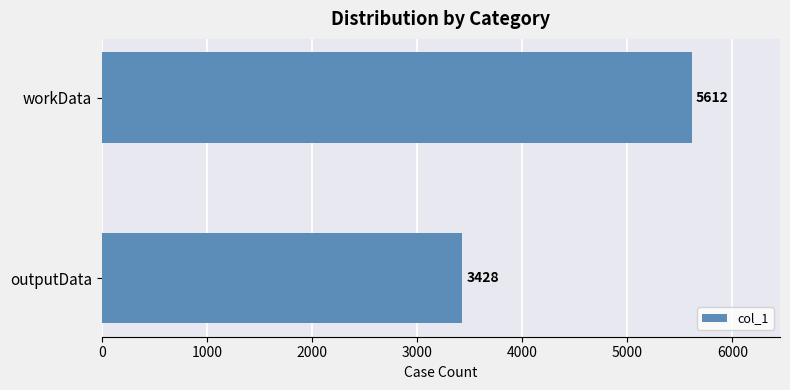

The chart shows a value of 8532 at workData. True or false?

False